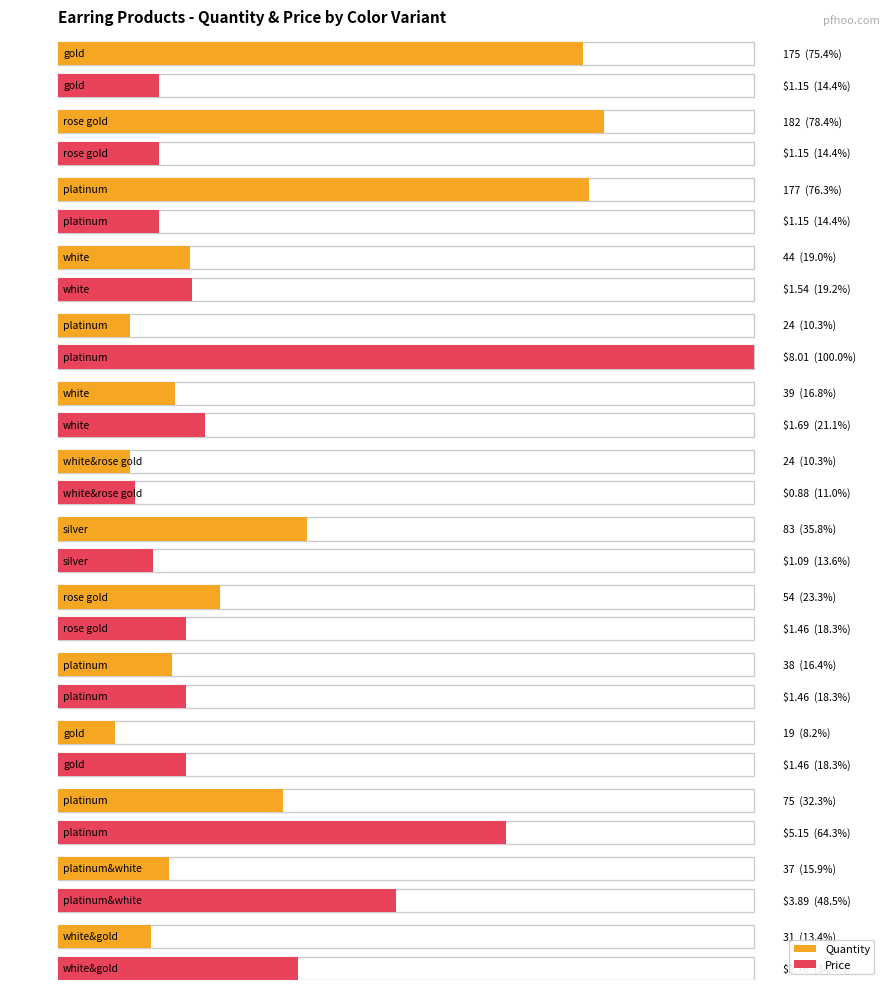

True or false: Price has a value of 8.0 at platinum.

True